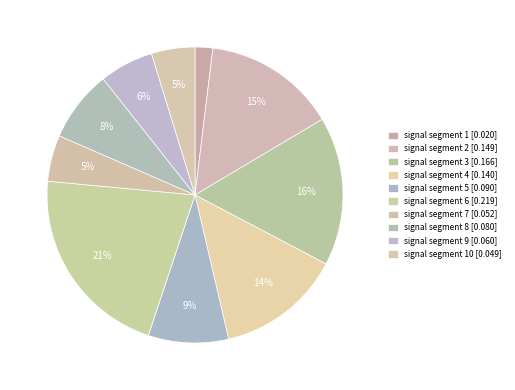

How many slices are in this pie chart?

10